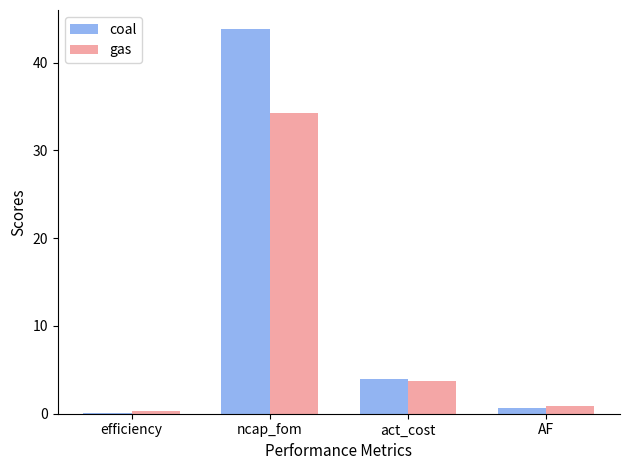

The value of gas at act_cost is 3.8. True or false?

True